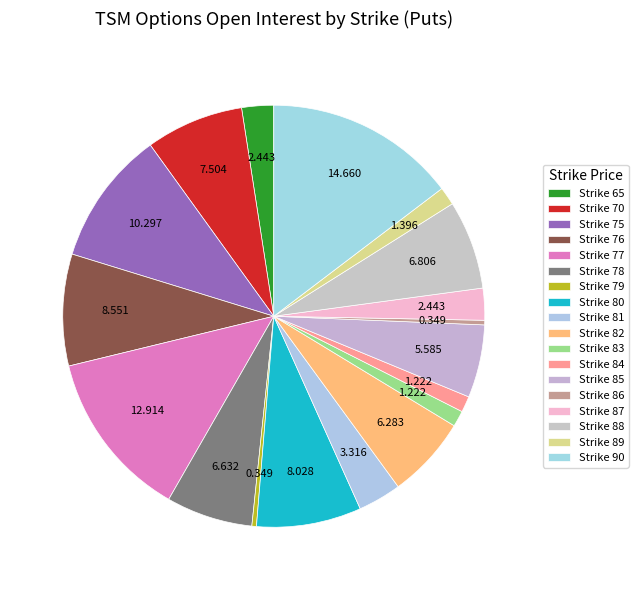

How many slices are in this pie chart?

18